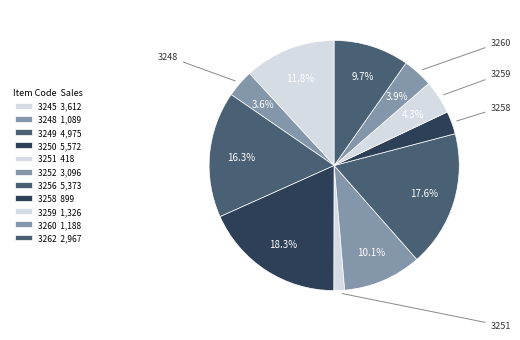

Between 3251 and 3250, which is larger?

3250